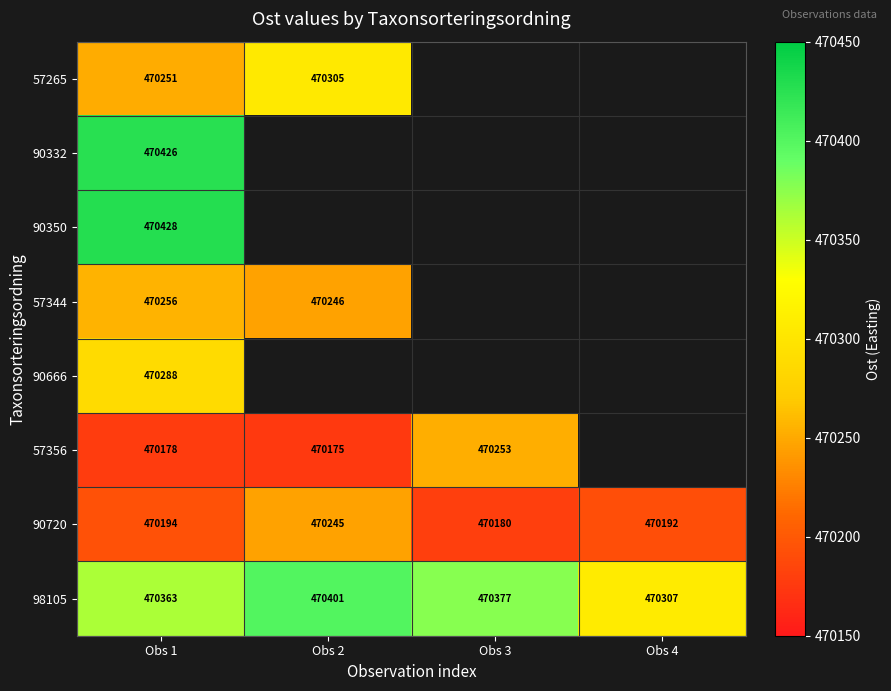

Which category has the highest value in the 98105 series?

Obs 2